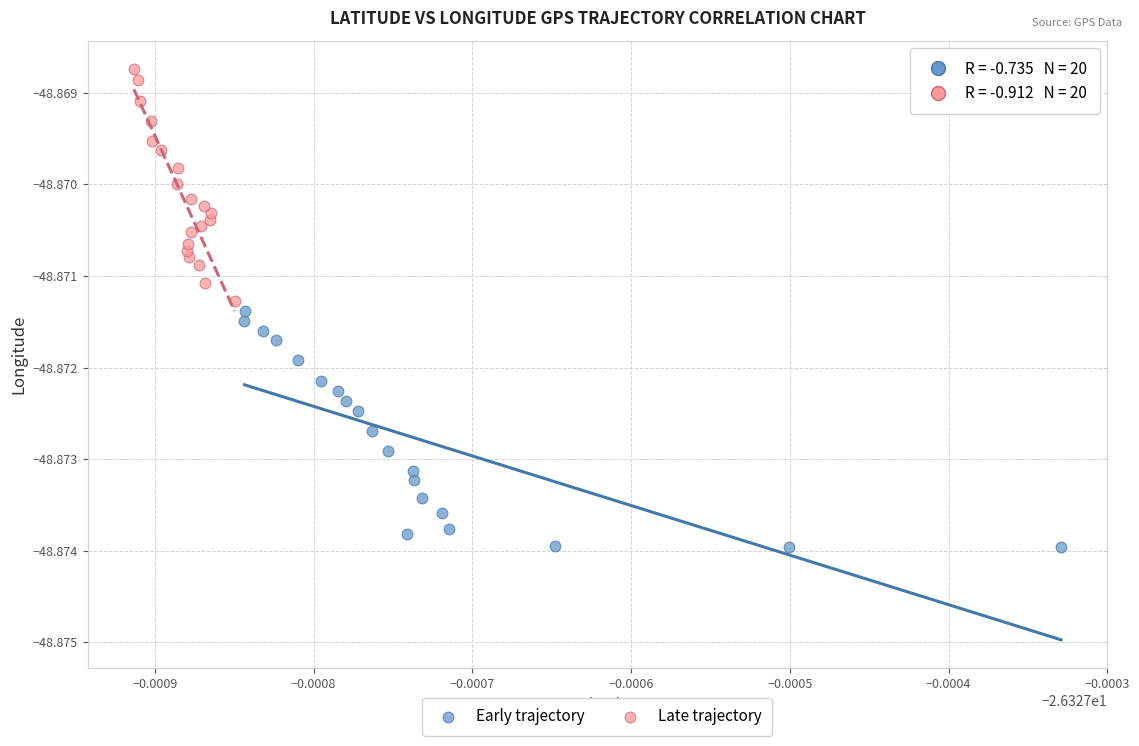

Which series reaches the minimum Y coordinate?

Early trajectory